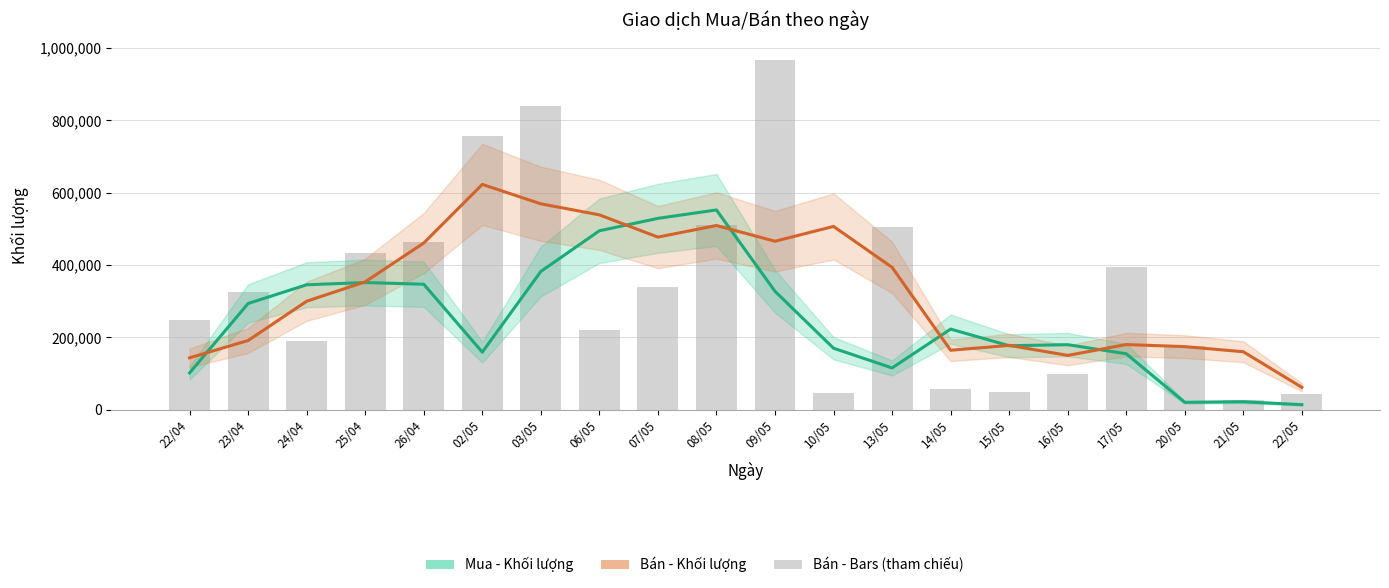

What is the difference between the maximum and second lowest values in the Mua - Khối lượng (trung bình) series?

531625